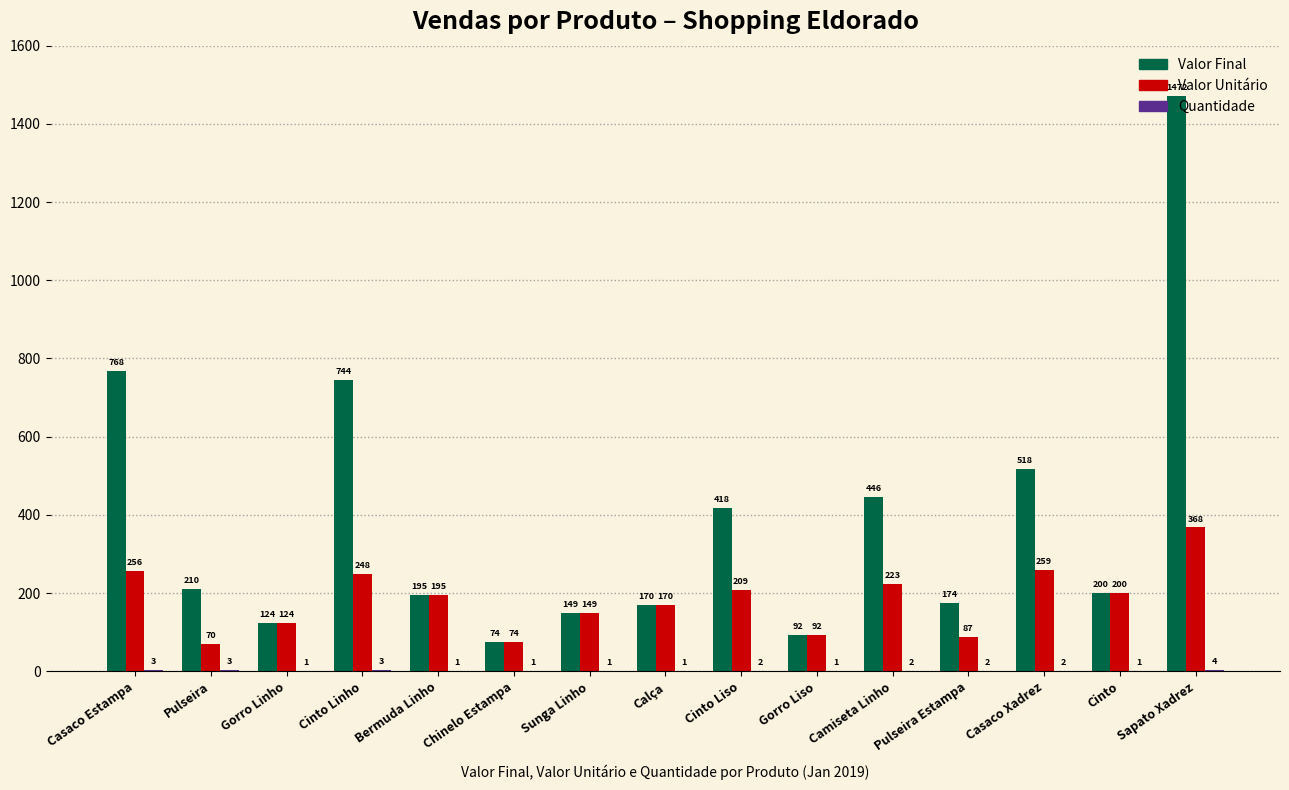

At which category is the sum across all series the highest?

Sapato Xadrez